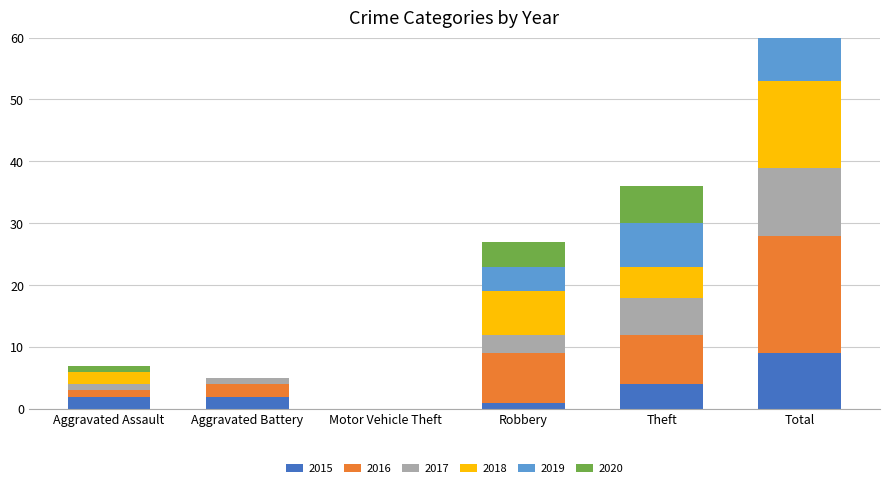

At how many categories does at least one series exceed 18?

1